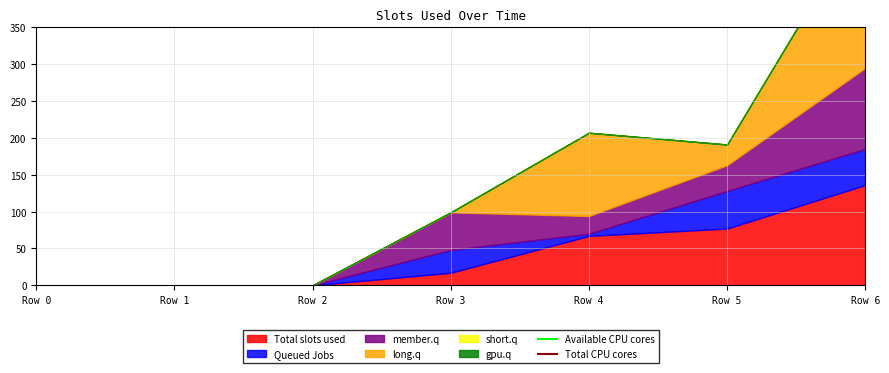

True or false: Total CPU cores has a value of 130.4 at Row 1.

False